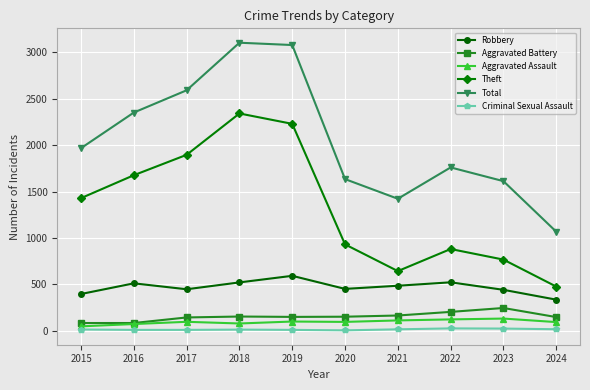

How many data points does each series have?

10